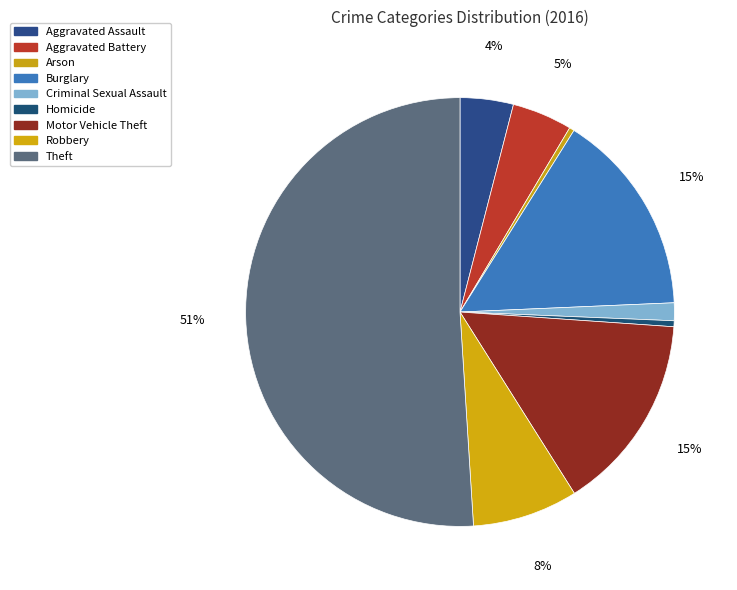

What is the total percentage of Motor Vehicle Theft and Burglary?

30.3%